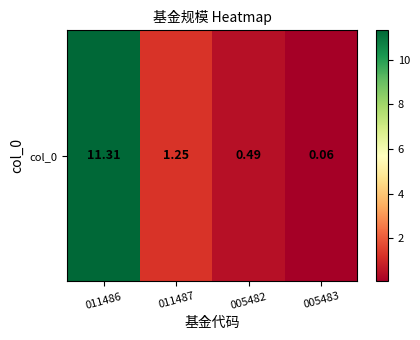

List the labels in order of value, smallest first.

005483, 005482, 011487, 011486